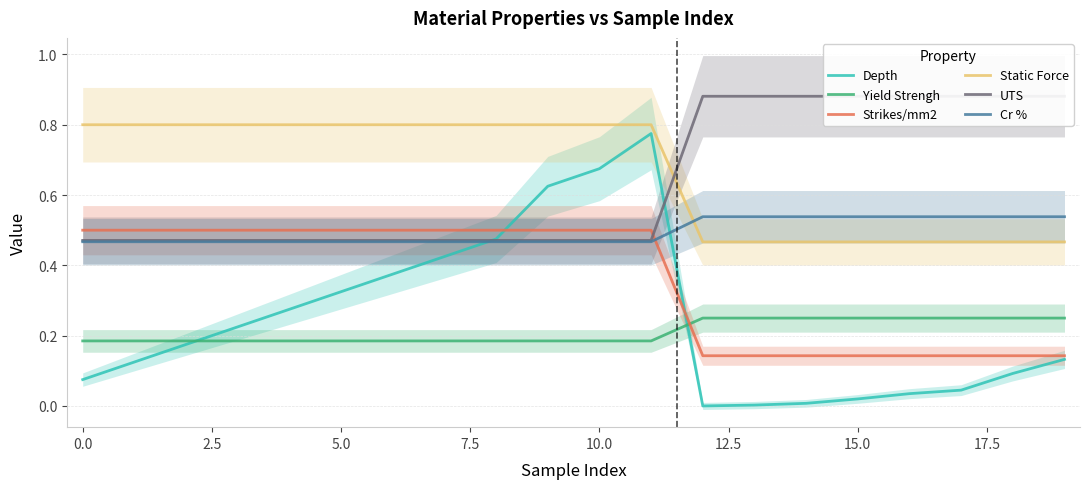

What is the value of the Cr % point at the 7th from the left?

0.5